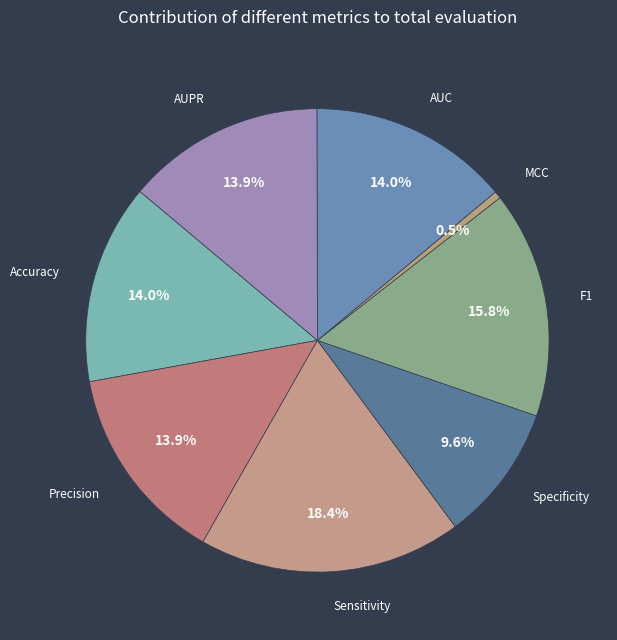

How many slices are in this pie chart?

8